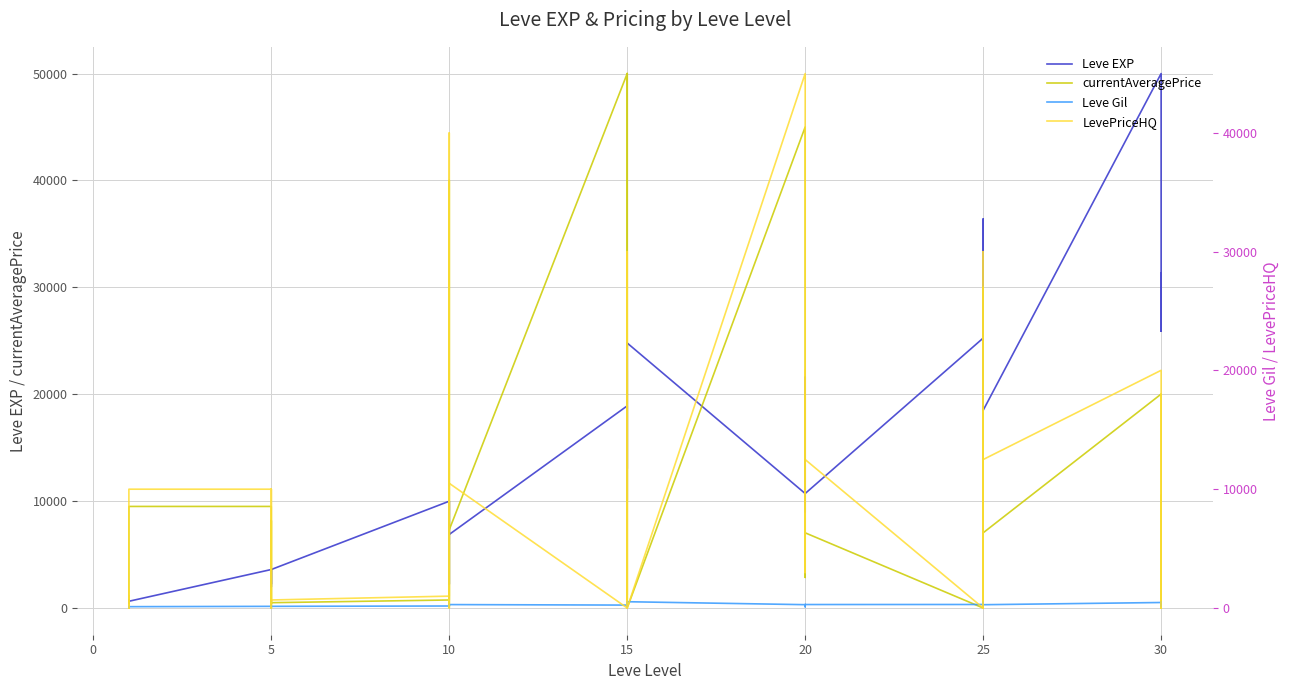

How many series are shown in this chart?

4